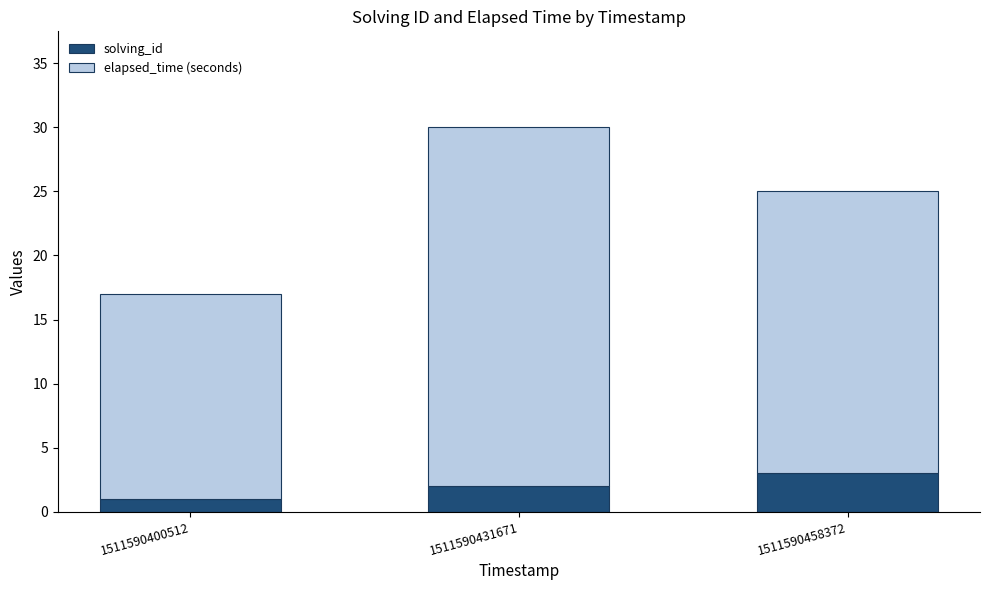

Count the number of data series in this chart.

2